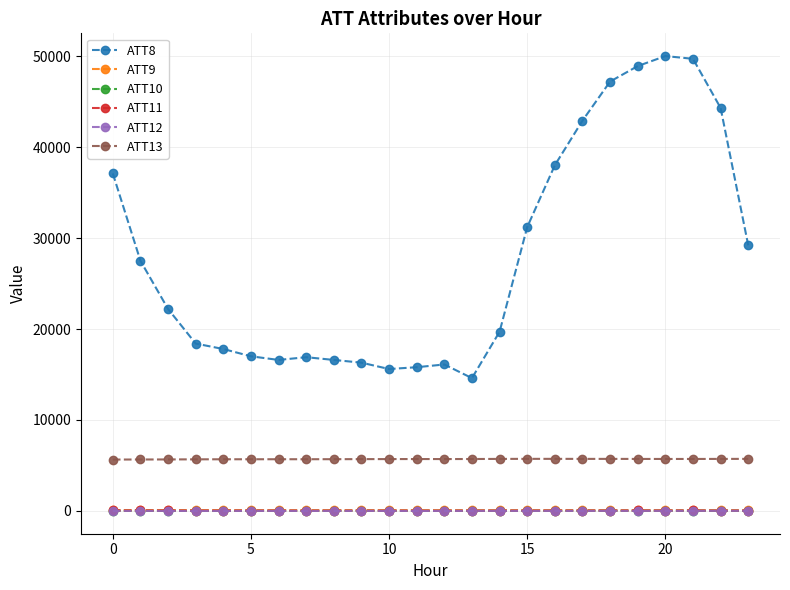

How many series are shown in this chart?

6